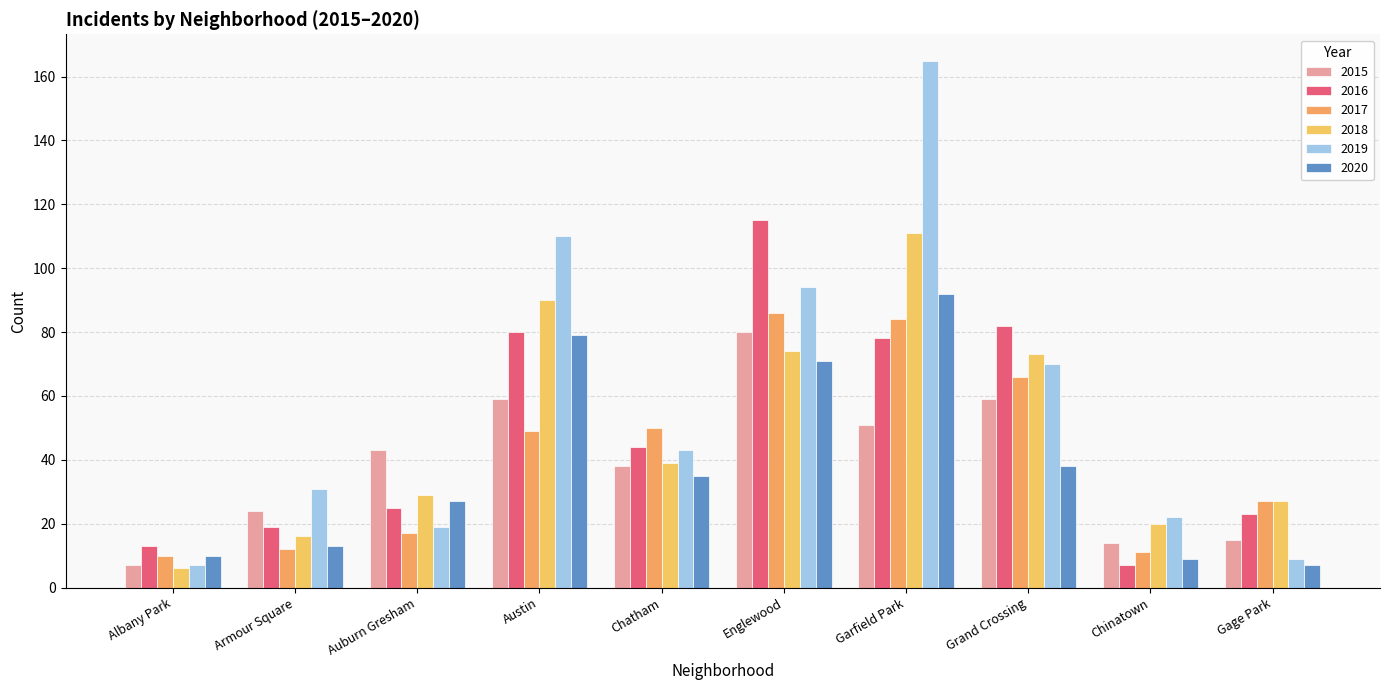

The 2018 series shows 111 at Garfield Park. True or false?

True